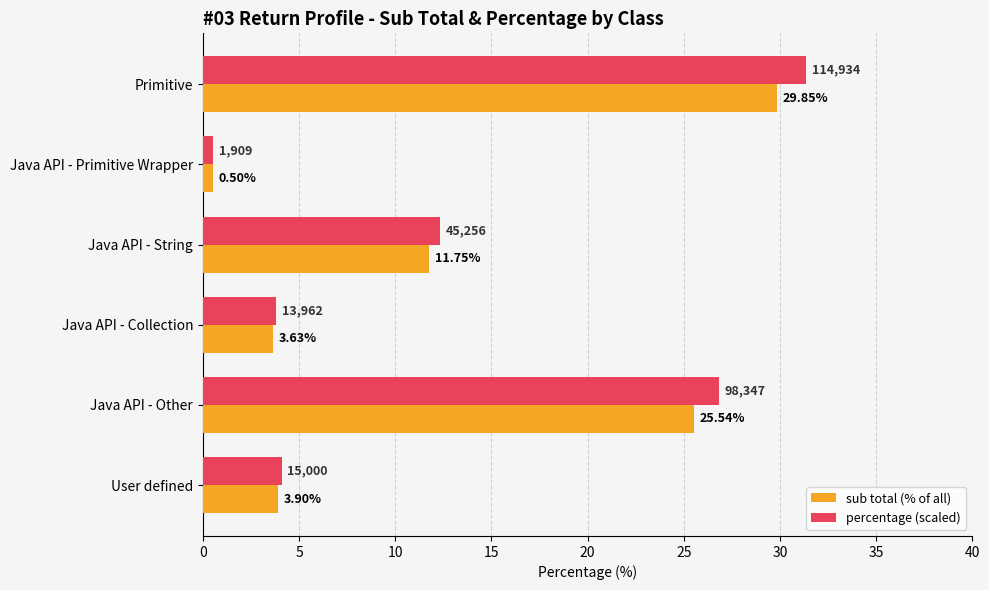

At which label is sub total (% of all) closest to 15?

Java API - String